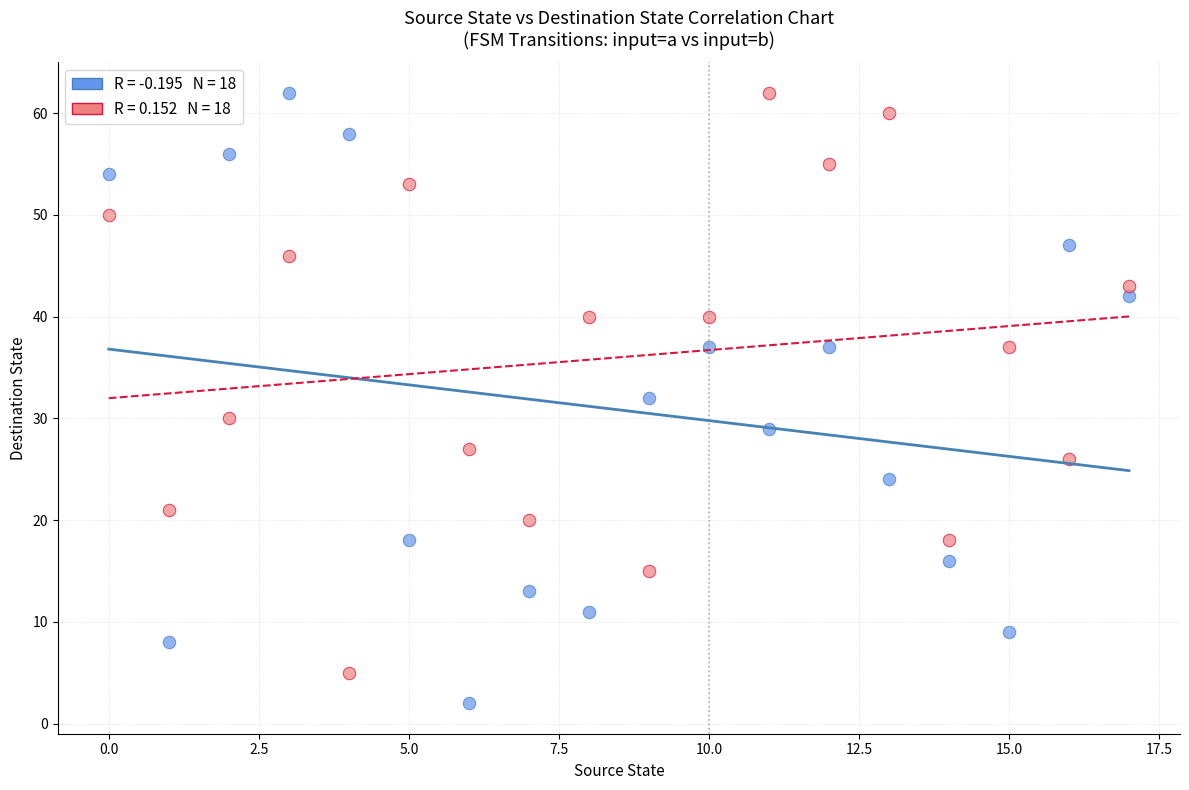

Across all data points, what is the range of Y values (max minus min)?

60